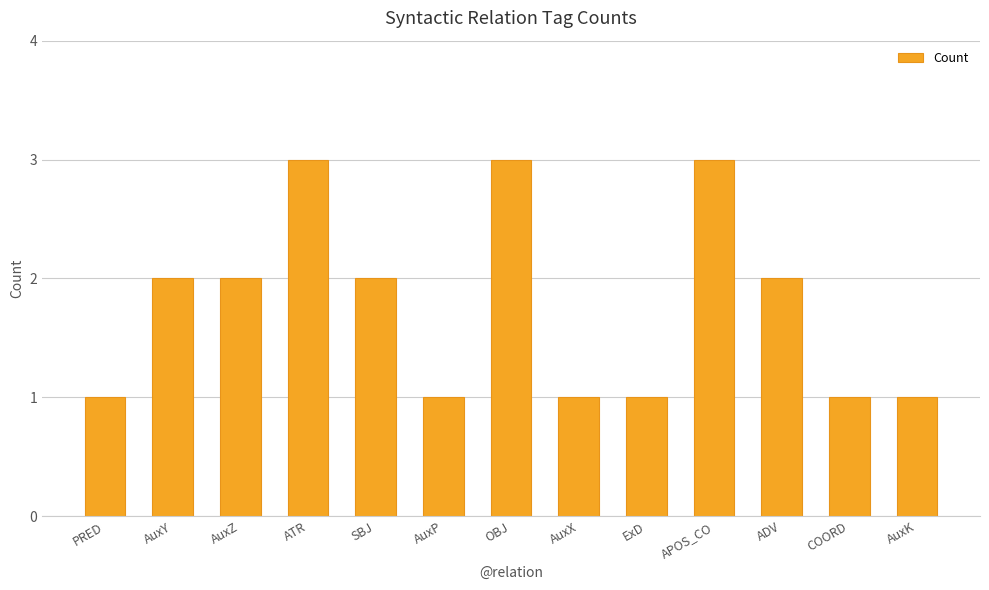

What is the sum of the values at ADV and AuxP?

3